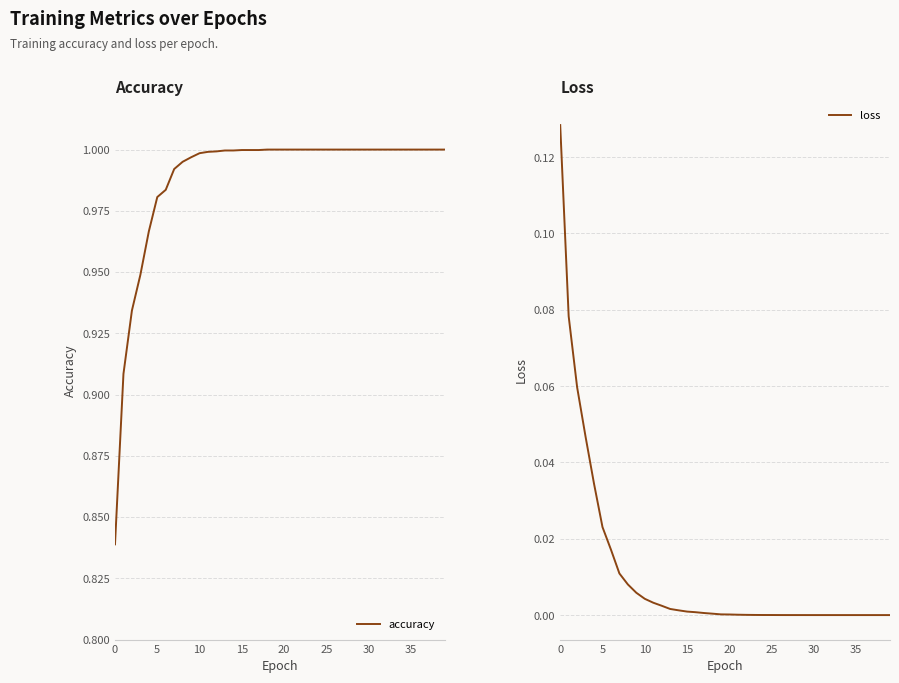

True or false: loss has more than 1 points higher than both neighbors.

False